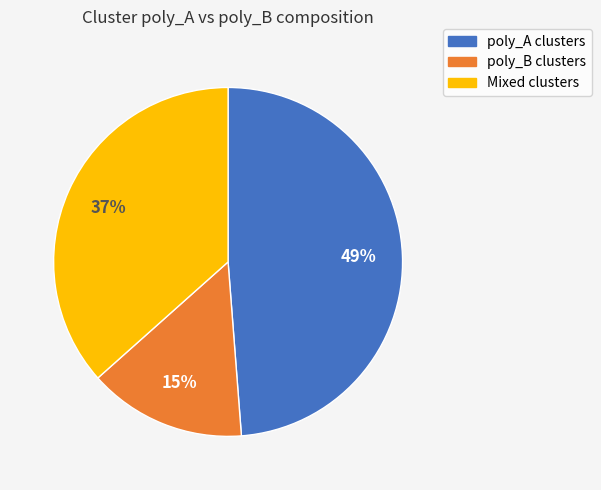

Is there a majority slice in this chart?

No